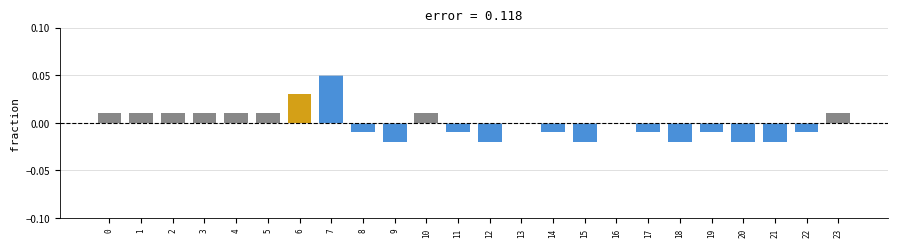

Are the bars horizontal?

No